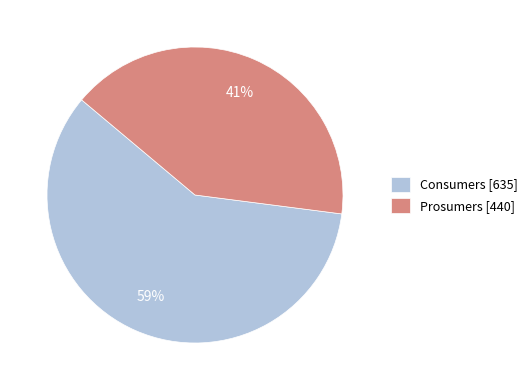

Which category accounts for the majority?

Consumers